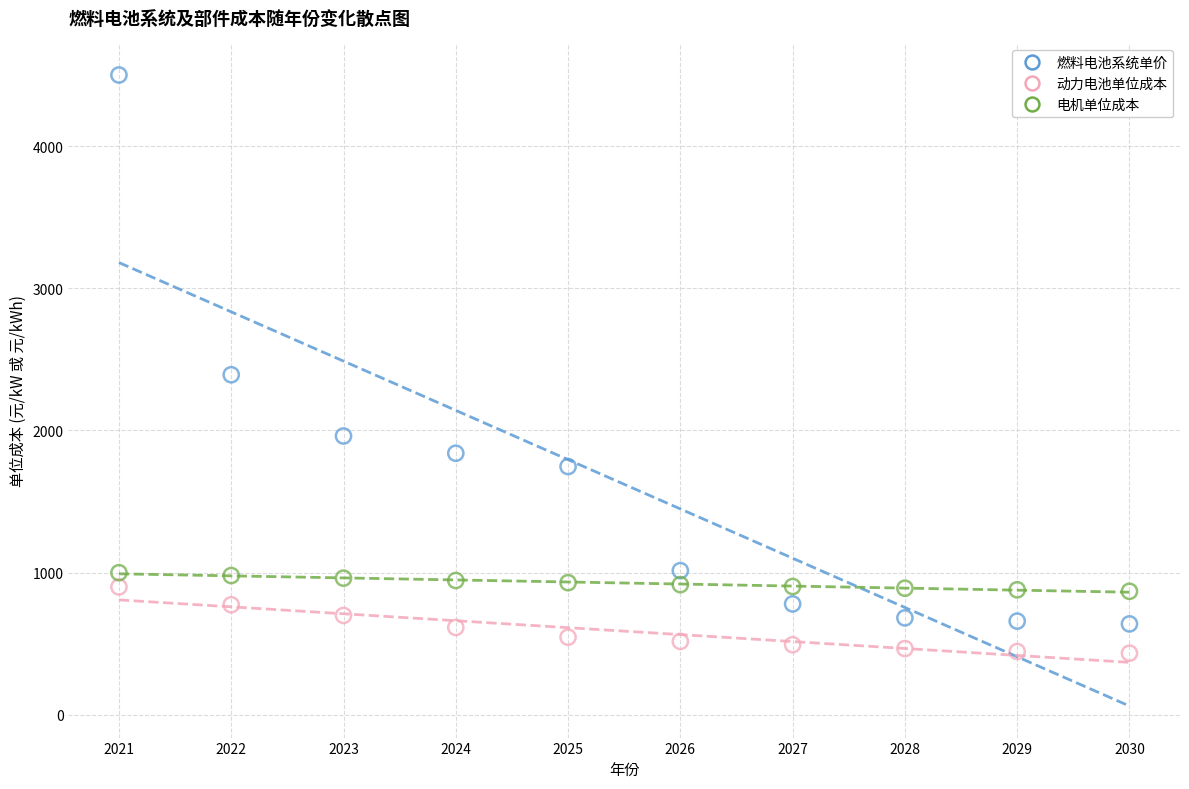

Across all data points, what is the range of Y values (max minus min)?

4066.1